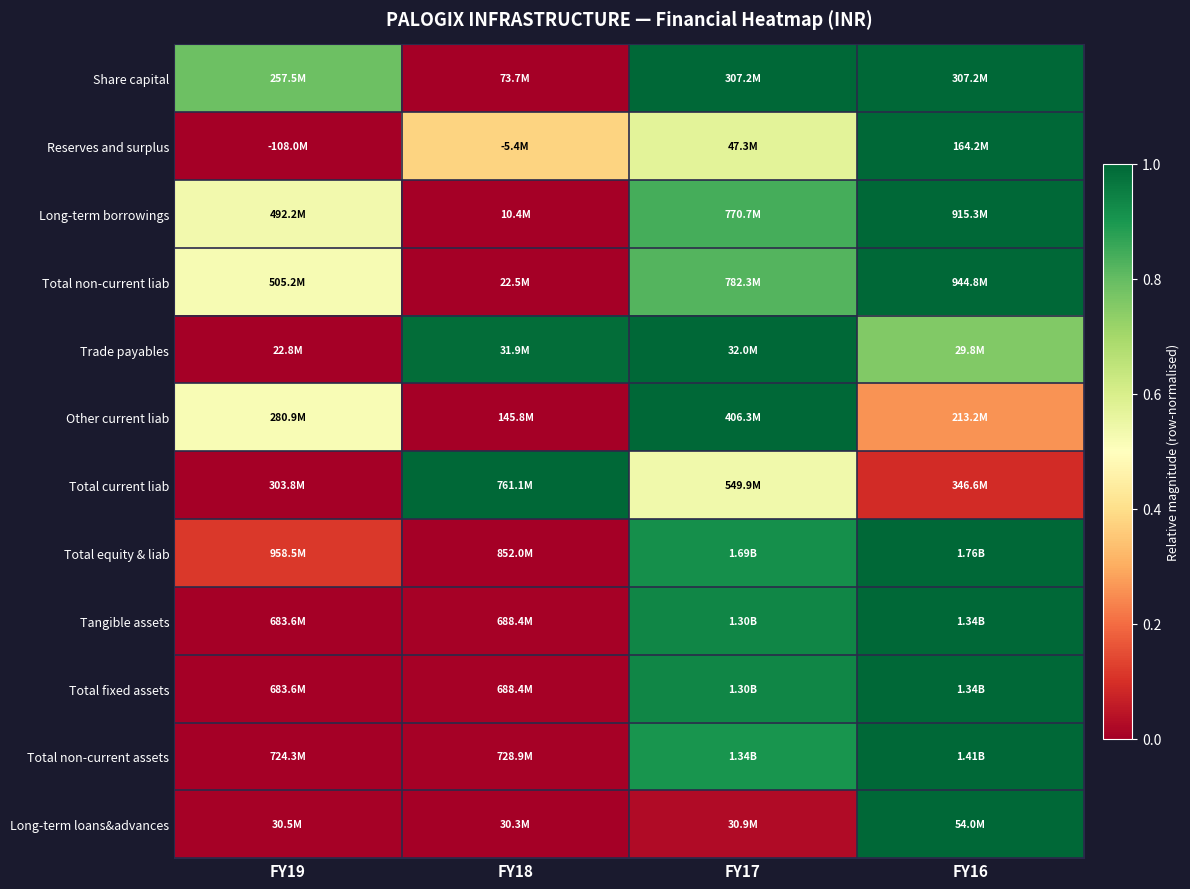

Reading right to left, list all the values displayed in this chart.

Share capital: FY16=1.0	FY17=1.0	FY18=0.0	FY19=0.8
Reserves and surplus: FY16=1.0	FY17=0.6	FY18=0.4	FY19=0.0
Long-term borrowings: FY16=1.0	FY17=0.8	FY18=0.0	FY19=0.5
Total non-current liab: FY16=1.0	FY17=0.8	FY18=0.0	FY19=0.5
Trade payables: FY16=0.8	FY17=1.0	FY18=1.0	FY19=0.0
Other current liab: FY16=0.3	FY17=1.0	FY18=0.0	FY19=0.5
Total current liab: FY16=0.1	FY17=0.5	FY18=1.0	FY19=0.0
Total equity & liab: FY16=1.0	FY17=0.9	FY18=0.0	FY19=0.1
Tangible assets: FY16=1.0	FY17=0.9	FY18=0.0	FY19=0.0
Total fixed assets: FY16=1.0	FY17=0.9	FY18=0.0	FY19=0.0
Total non-current assets: FY16=1.0	FY17=0.9	FY18=0.0	FY19=0.0
Long-term loans&advances: FY16=1.0	FY17=0.0	FY18=0.0	FY19=0.0